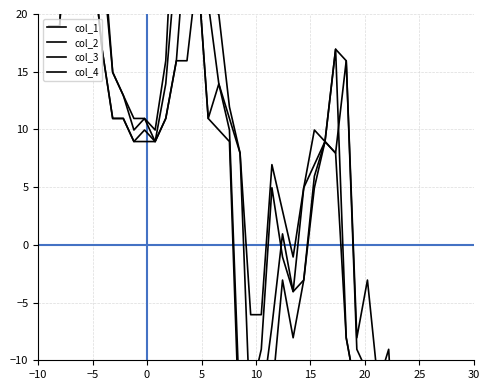

How many positive values does the col_2 series have?

26